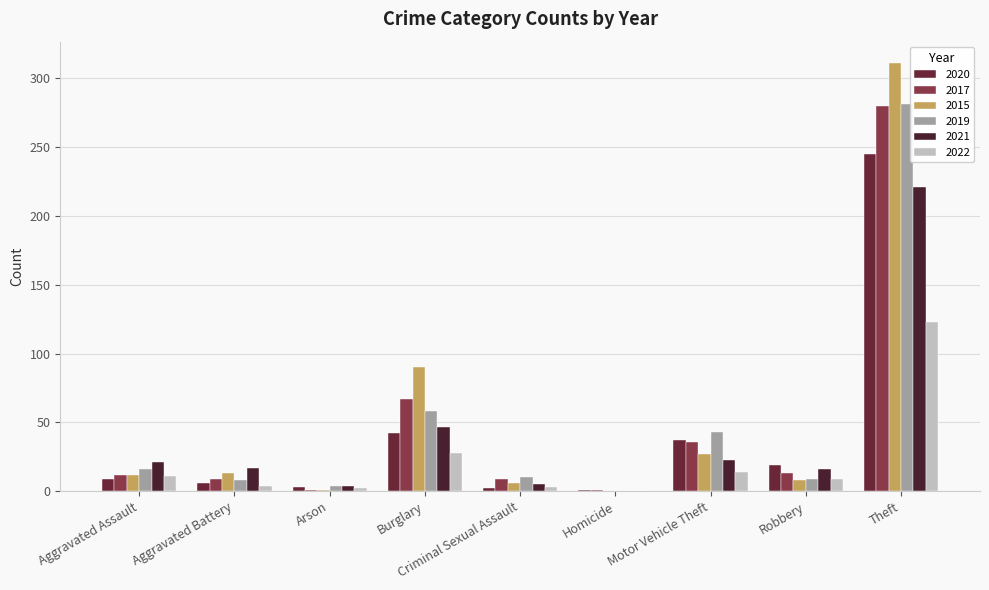

The value of 2020 at Motor Vehicle Theft is 37. True or false?

True